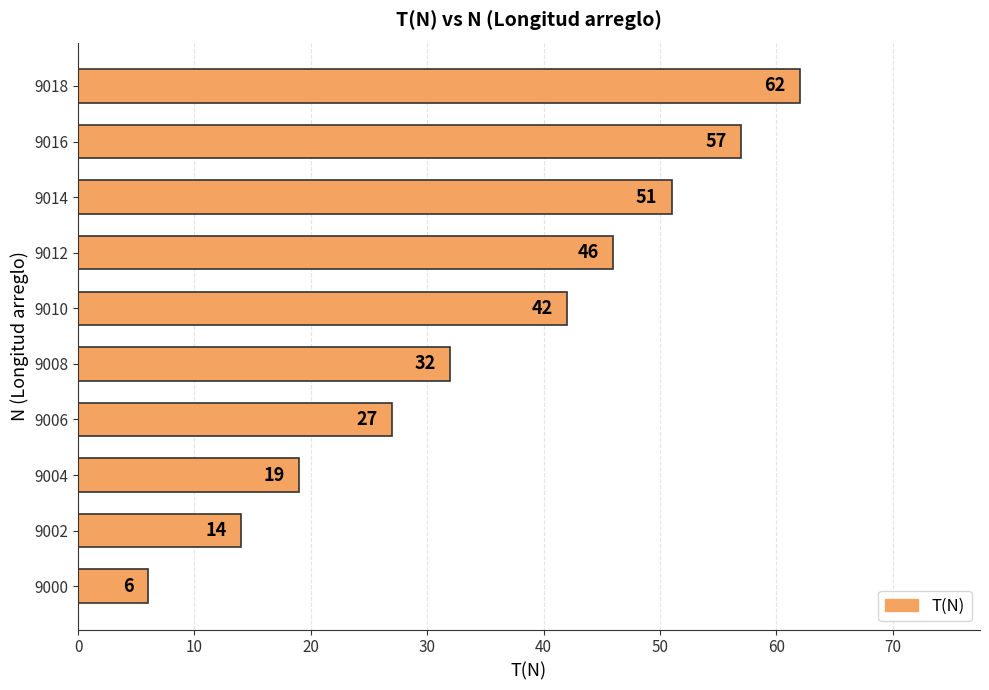

True or false: the data shows 14 at 9002.

True